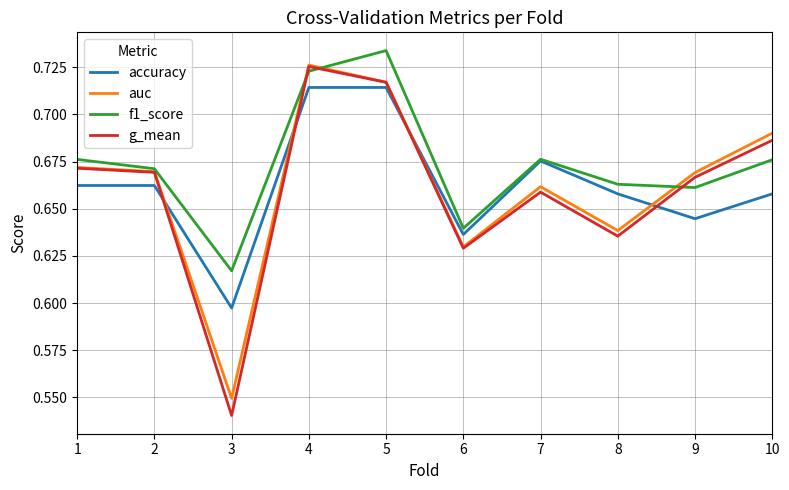

Is it true that accuracy equals 0.2 at 3?

False